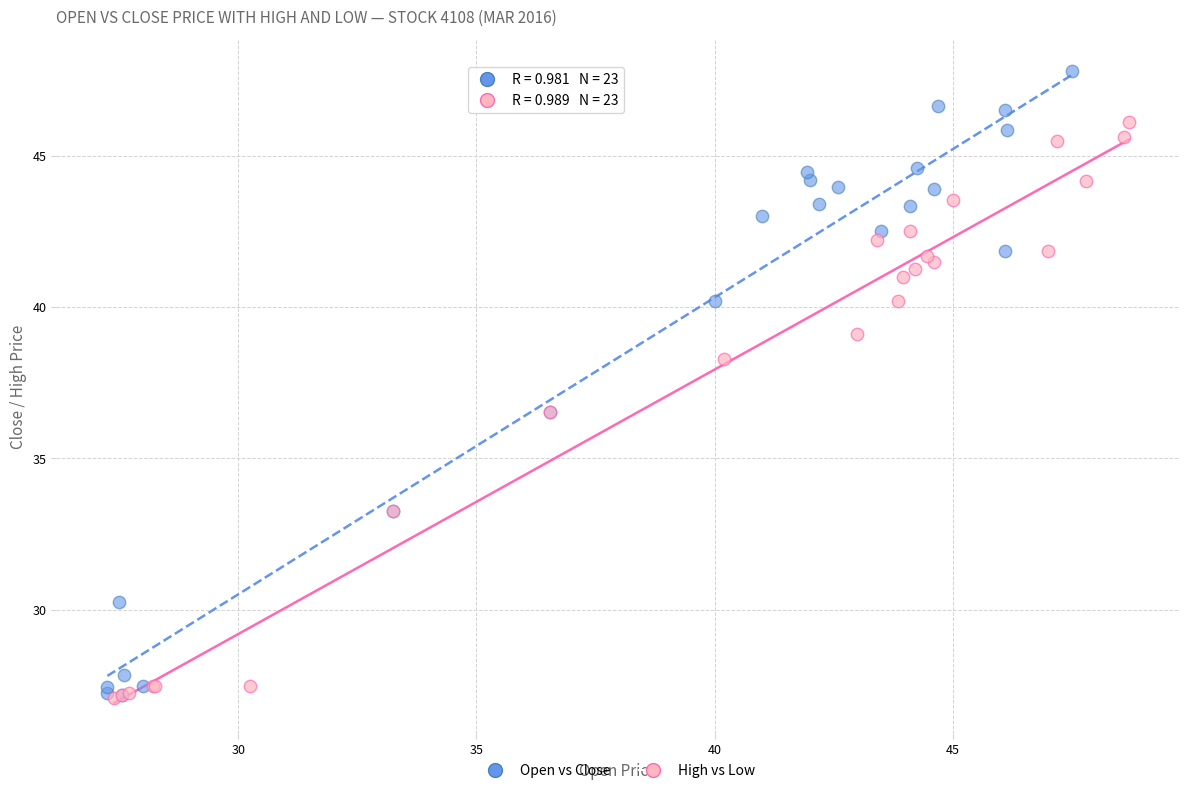

What are all the series names shown in the legend?

Open vs Close, High vs Low